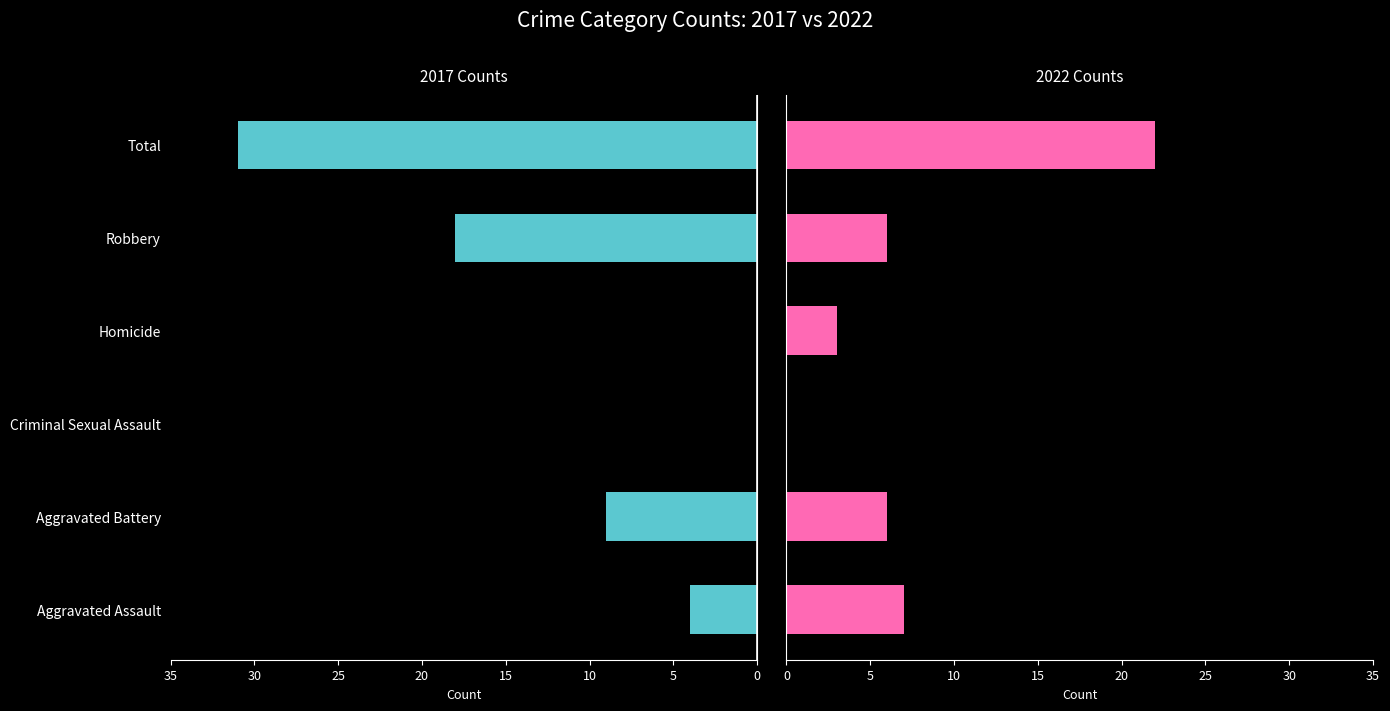

Which series changed the most between Criminal Sexual Assault and Robbery?

2017